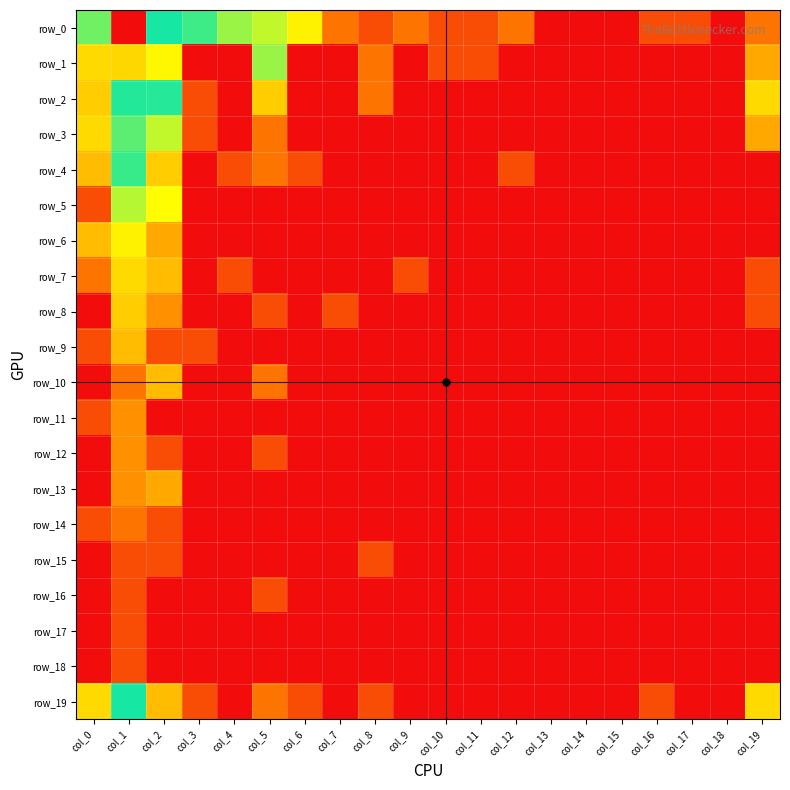

Which category has the lowest value in the row_12 series?

col_0